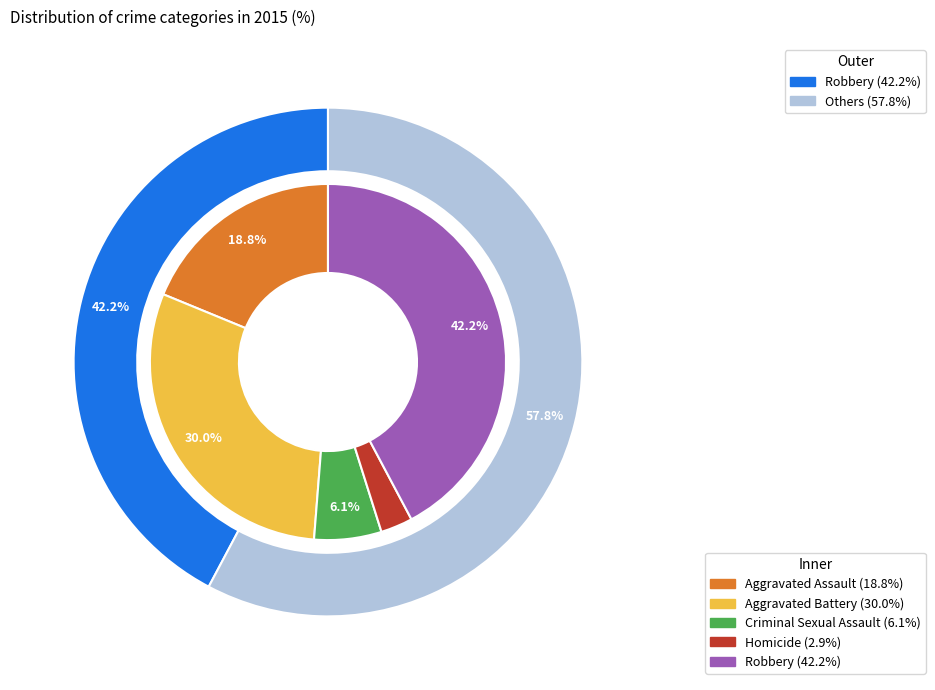

Does Aggravated Battery represent more than half of the total?

No